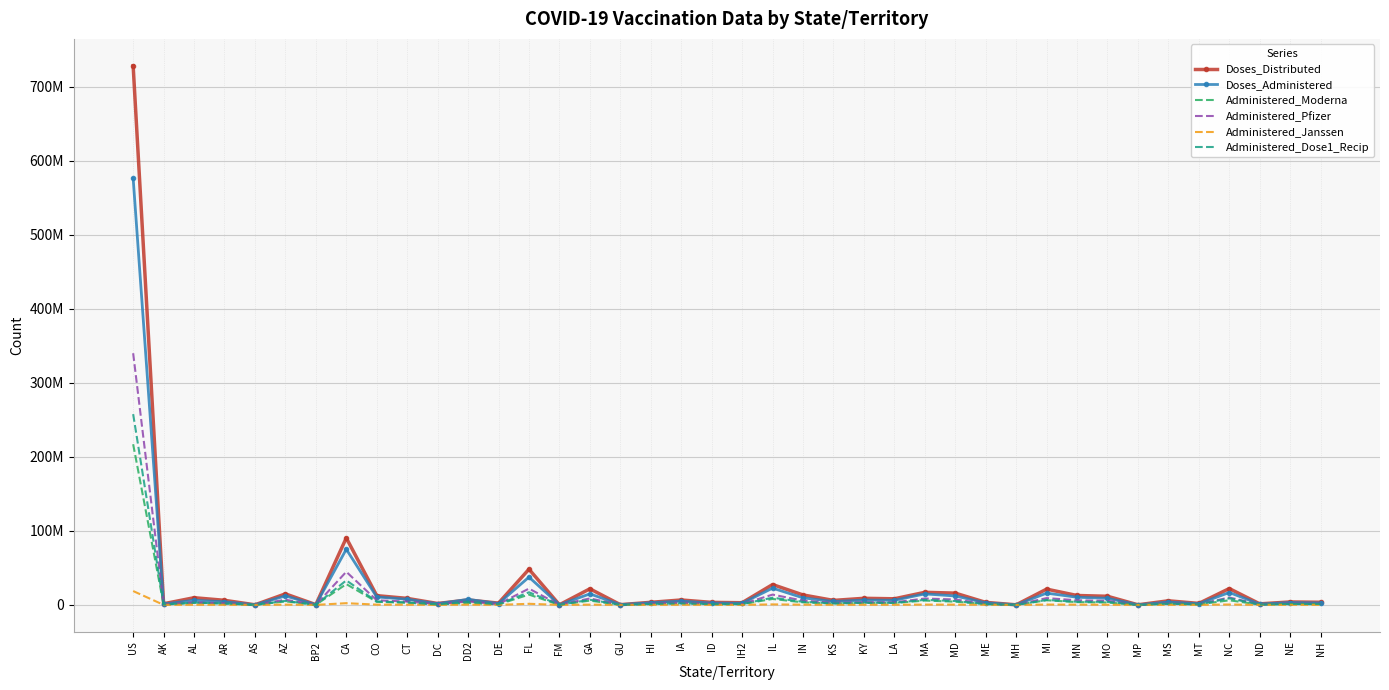

At which label does Administered_Janssen first exceed 178050?

US